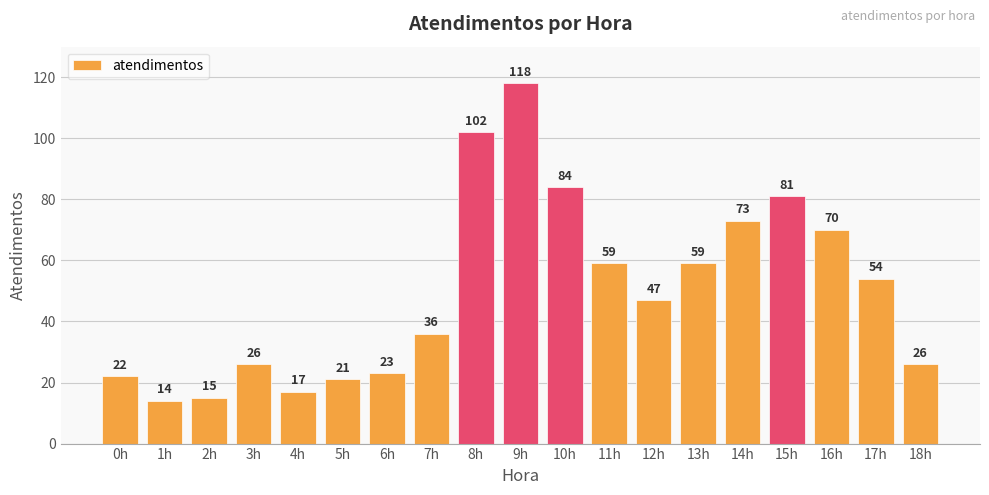

Reading left to right, list all the values displayed in this chart.

0h=22	1h=14	2h=15	3h=26	4h=17	5h=21	6h=23	7h=36	8h=102	9h=118	10h=84	11h=59	12h=47	13h=59	14h=73	15h=81	16h=70	17h=54	18h=26